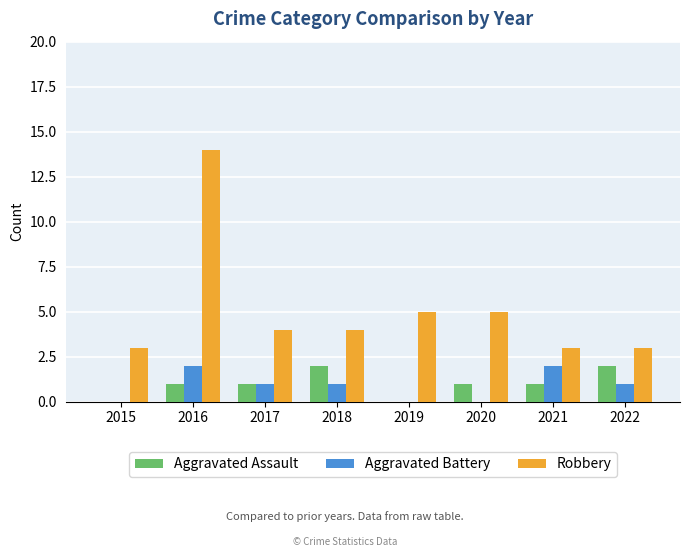

True or false: Robbery has a value of 3 at 2015.

True